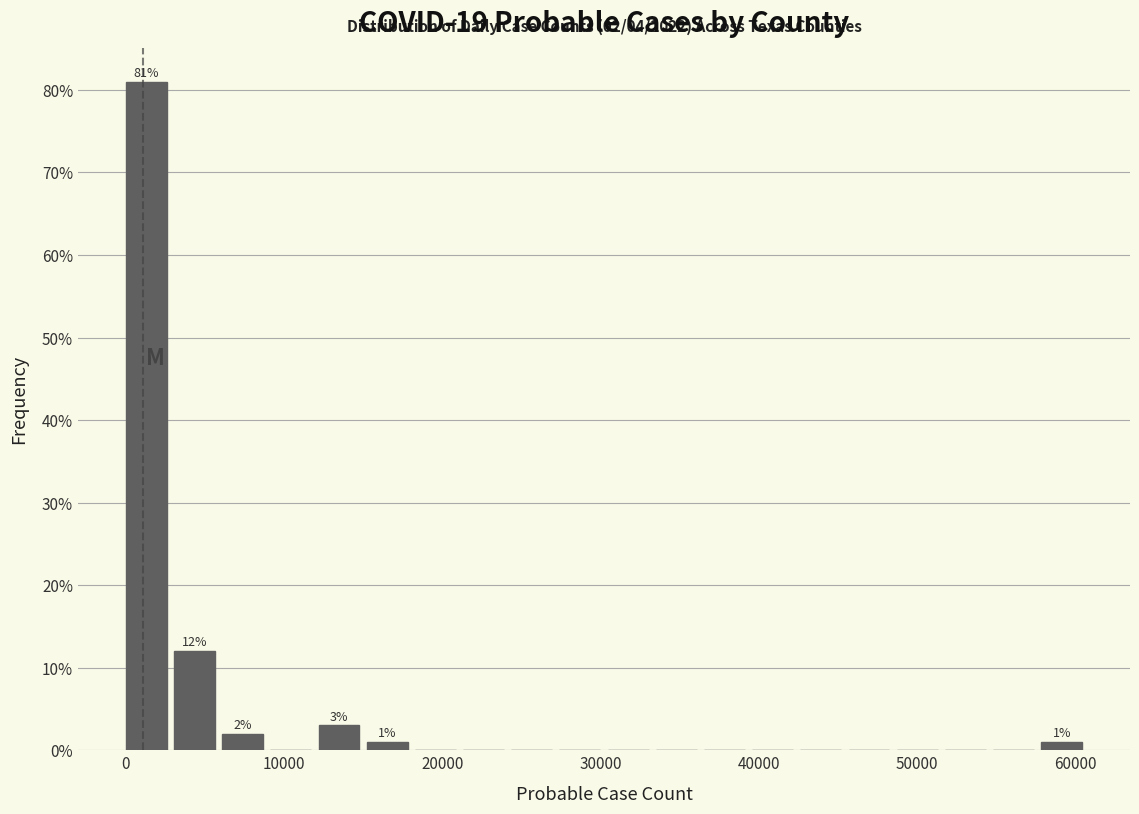

Around what value on the x-axis is the tallest bar? Give the approximate position of its centre, as read against the axis.

1000